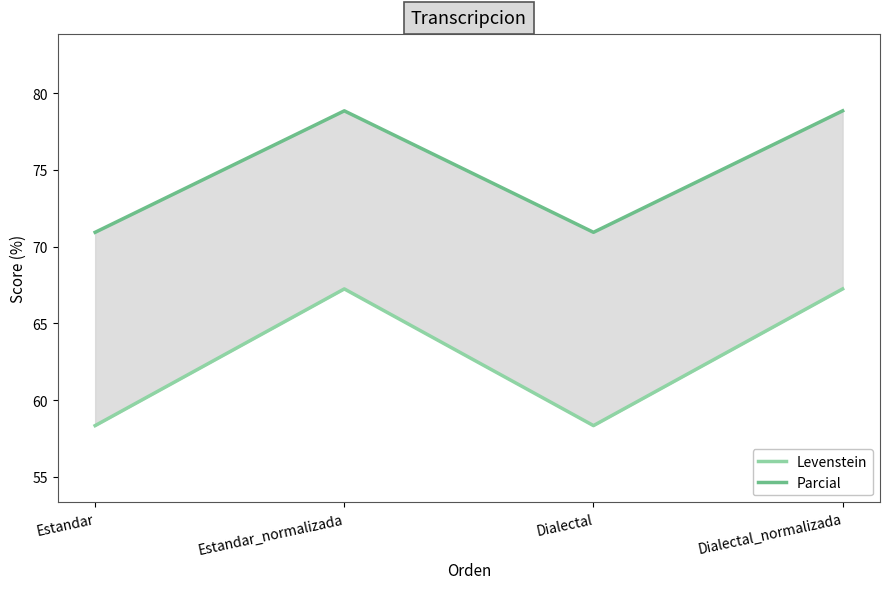

What is the sum of all Levenstein values?

251.1